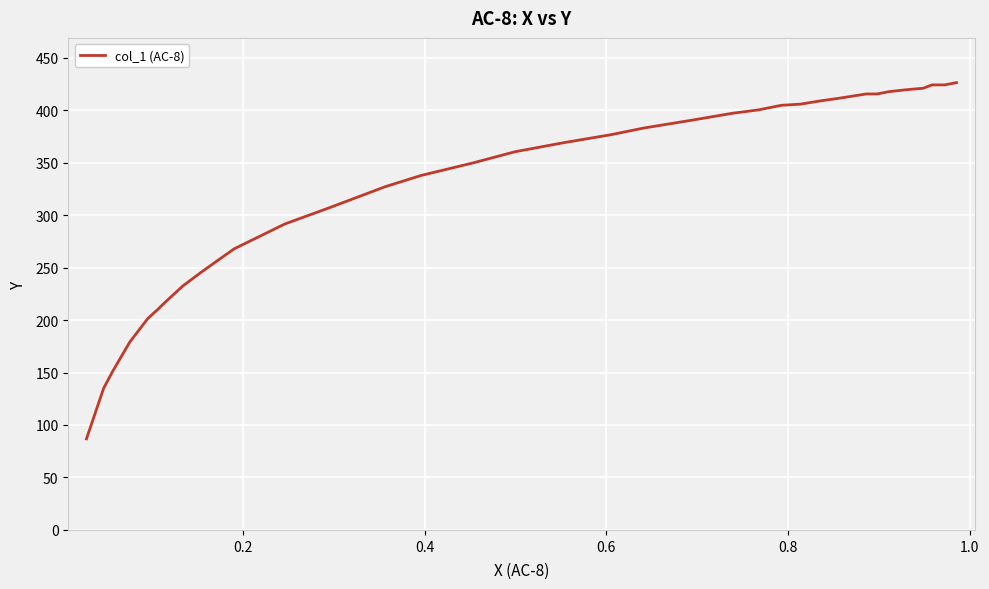

What is the minimum value shown in the chart?

86.8